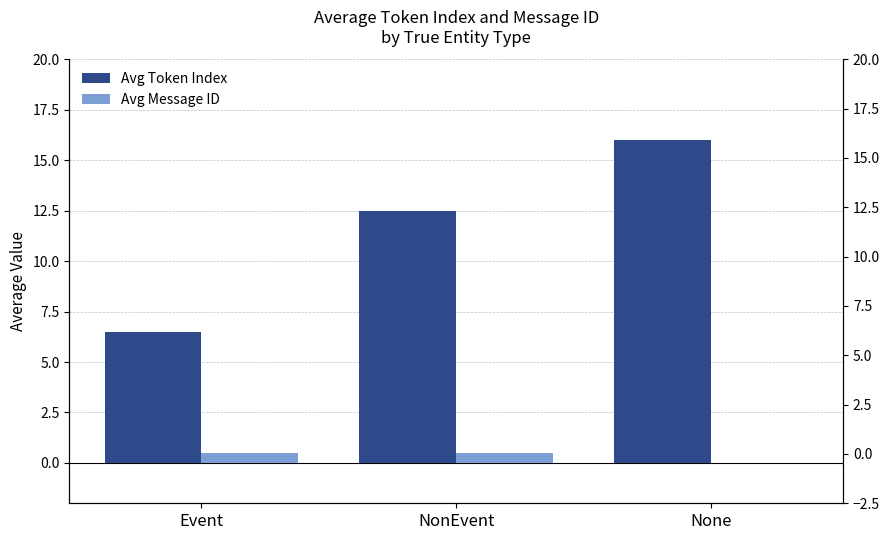

What is the label of the 2nd bar from the left?

NonEvent